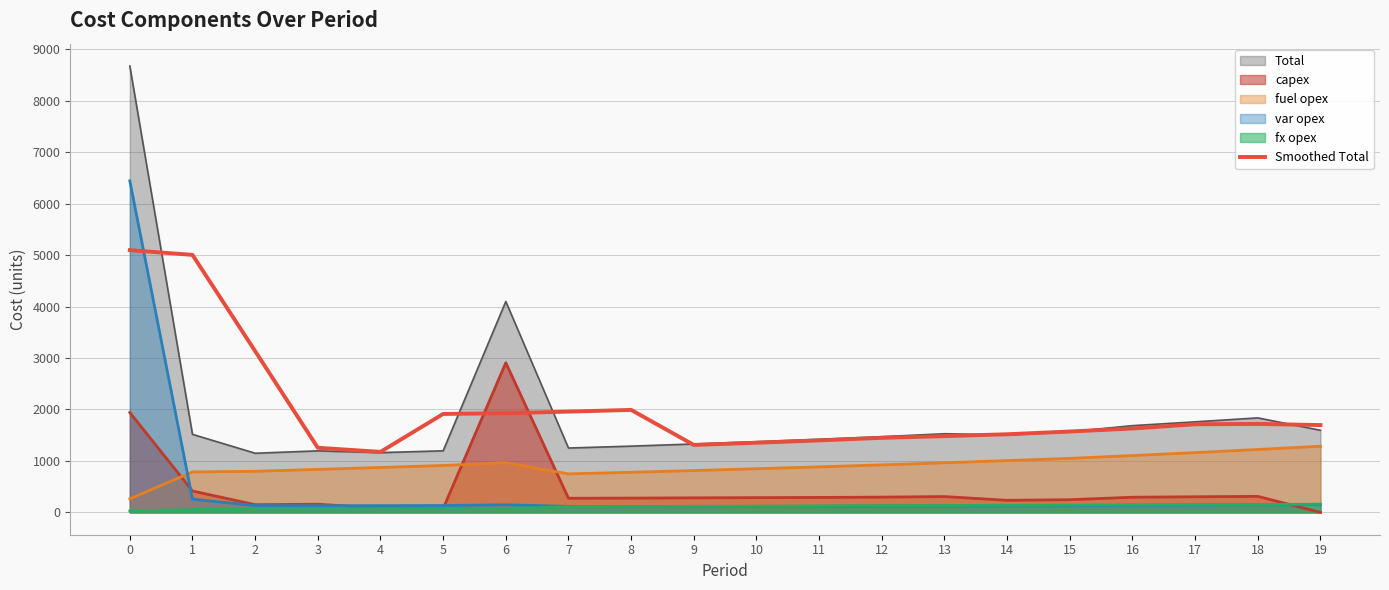

How many values exceed 1697?

10